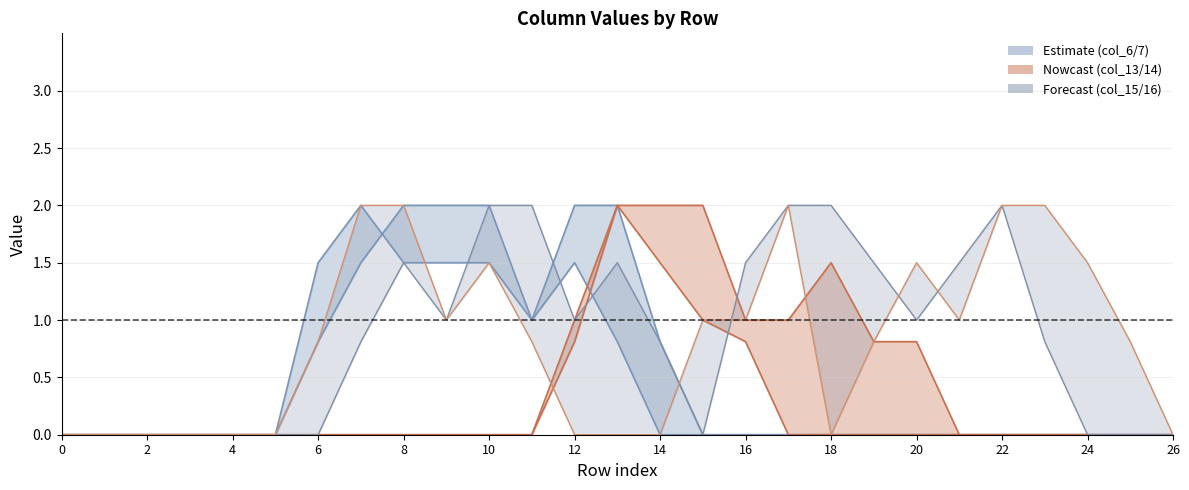

How many interior local peaks (higher than both neighbors) does the data have?

3